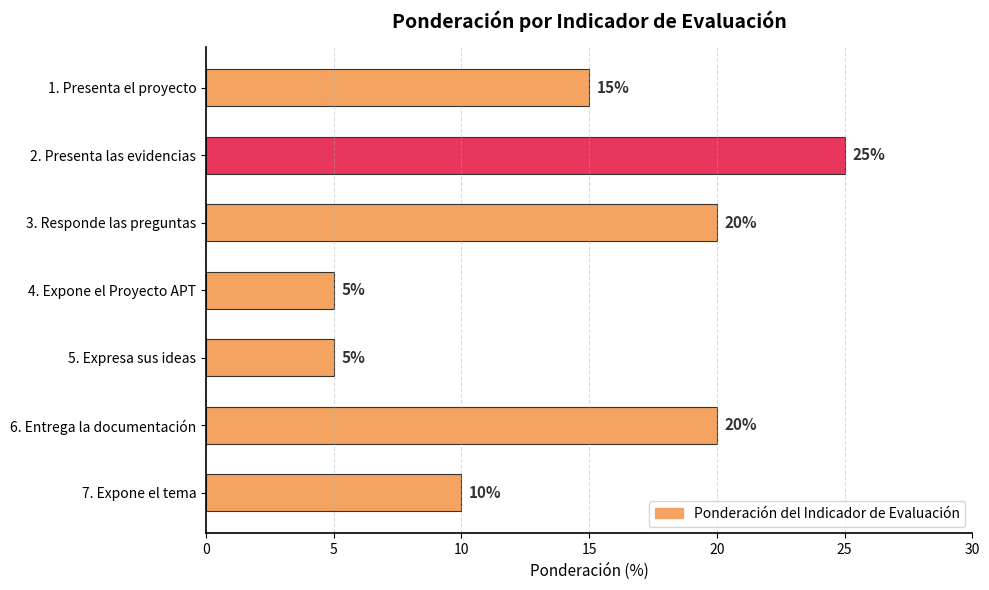

What is the label of the 5th bar from the top?

5. Expresa sus ideas